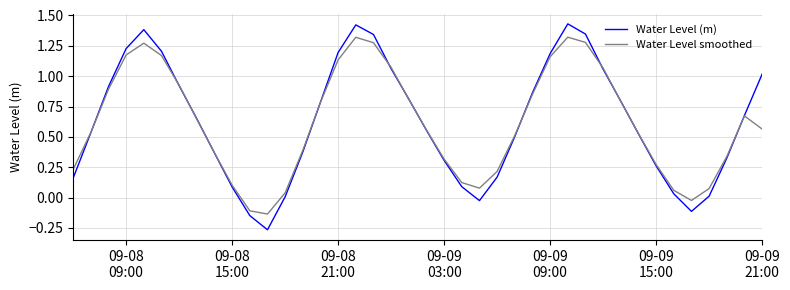

Which series has the largest range (max minus min)?

Water Level (m)